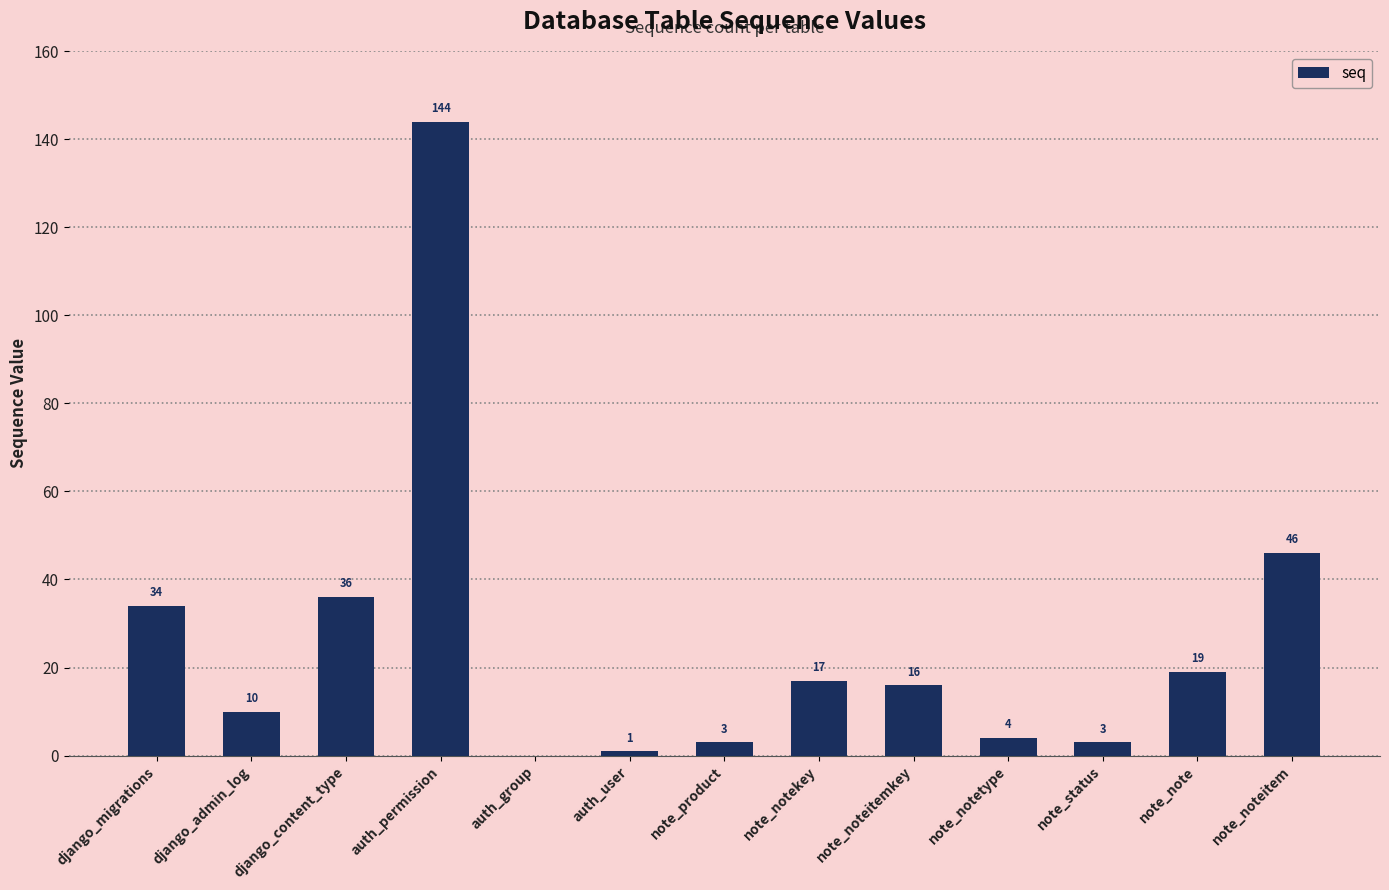

The value at note_noteitemkey is 28. True or false?

False